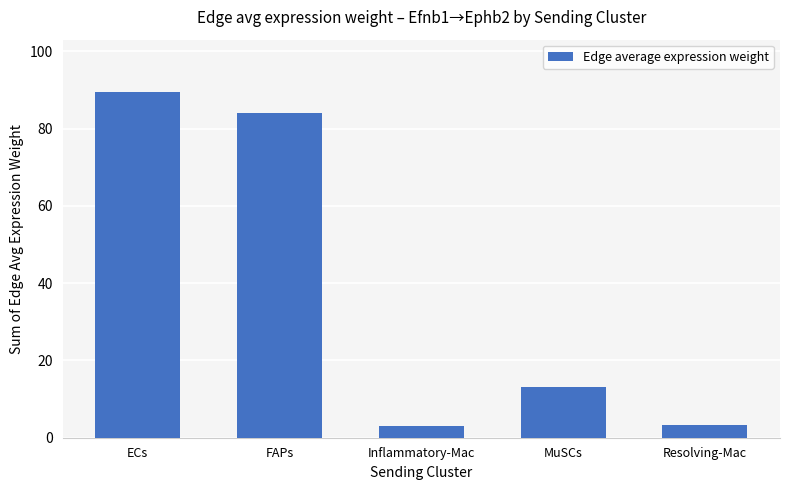

Which has a higher value, FAPs or Inflammatory-Mac?

FAPs